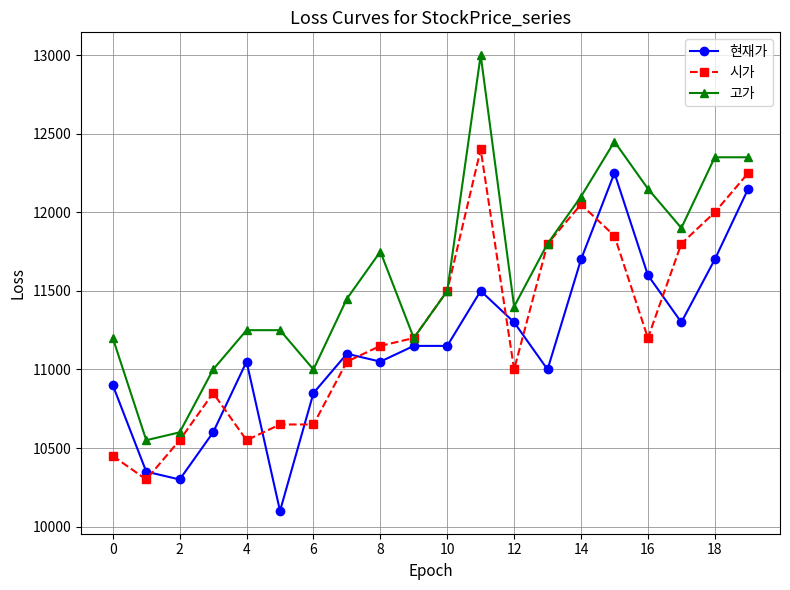

Which series has the largest total across all categories?

고가